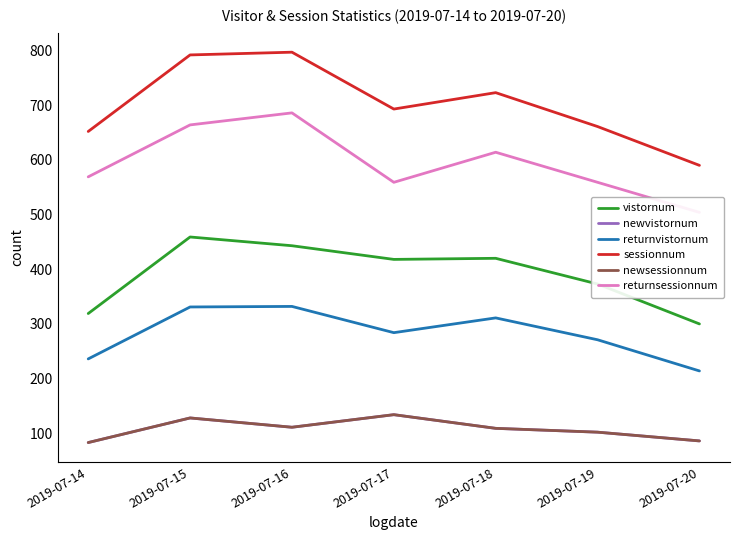

Which series has the largest range (max minus min)?

sessionnum